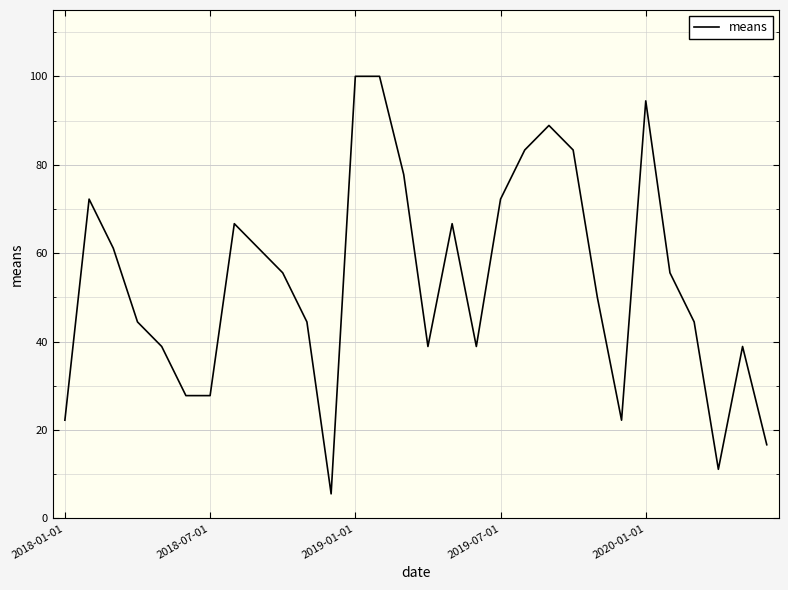

How many categories are shown in the chart?

30